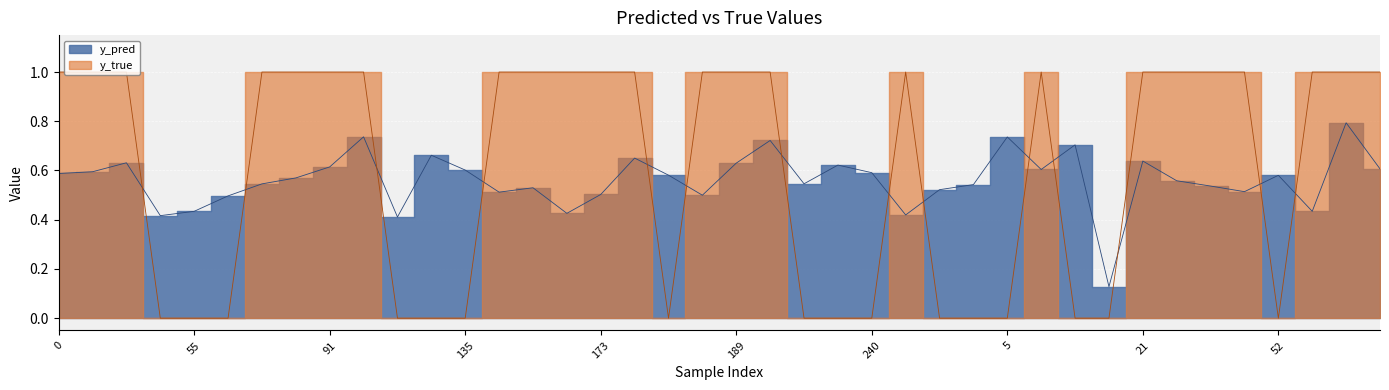

Which series has the largest total across all categories?

y_true